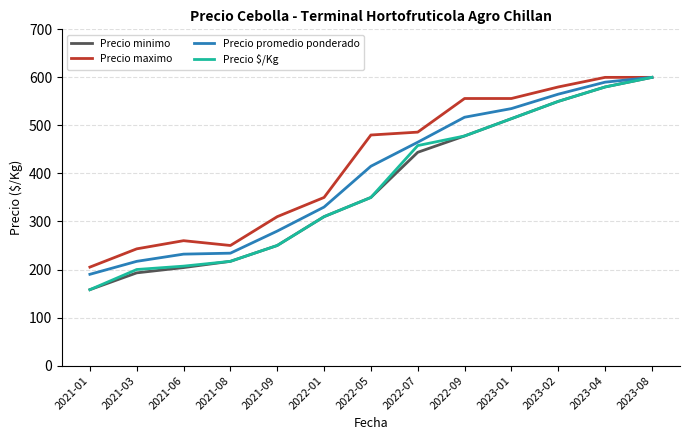

Where is Precio promedio ponderado nearest to the value 395?

2022-05